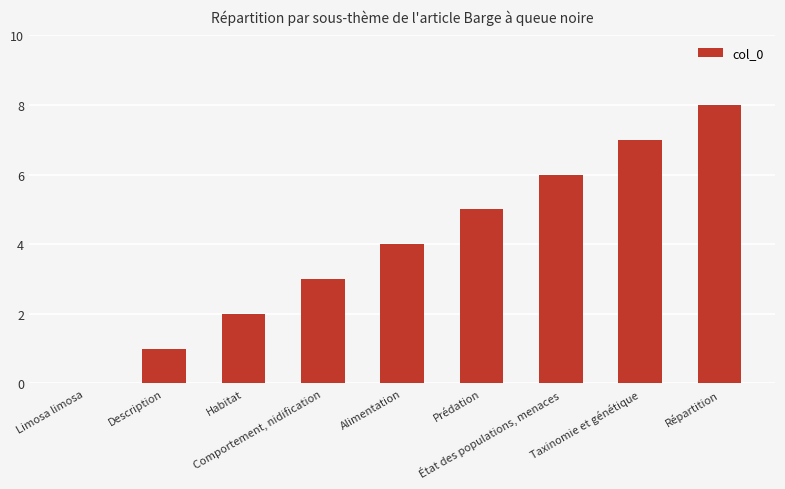

What is the maximum value shown in the chart?

8